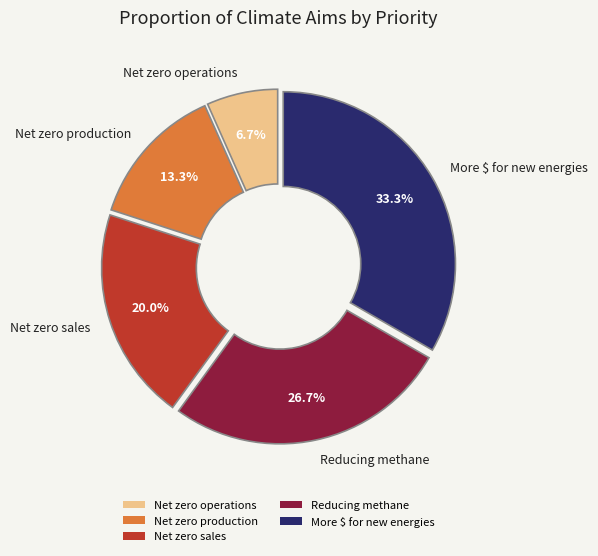

Is it true that Net zero production is 13% of the pie?

True